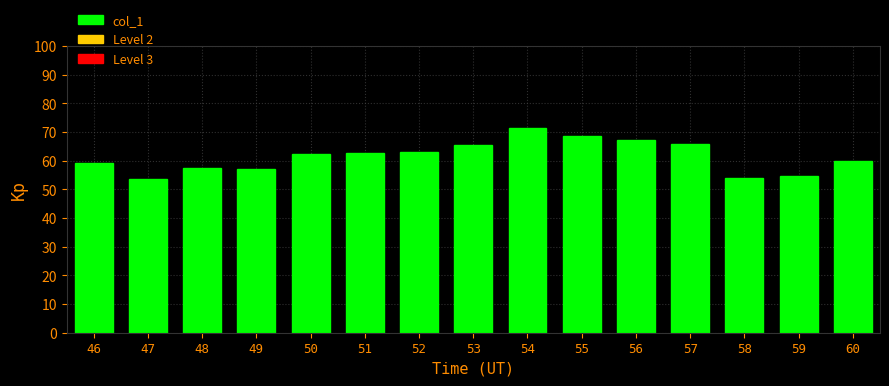

Where does the data first go above 62?

50